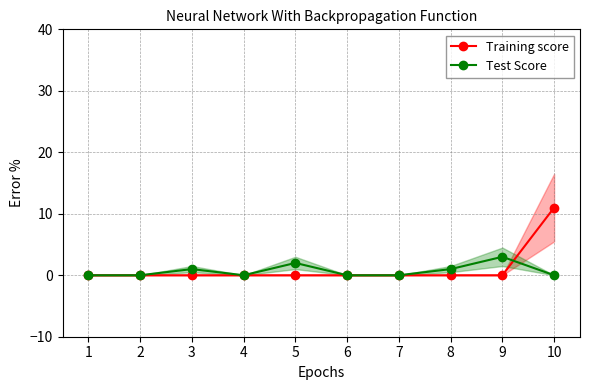

Which category has the lowest value in the Test Score series?

1